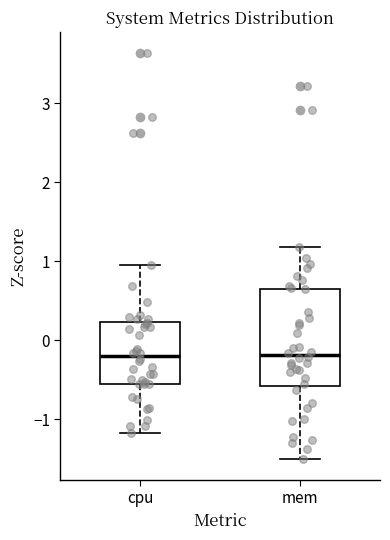

Comparing the boxes themselves (not the whiskers), which one is the tallest?

mem